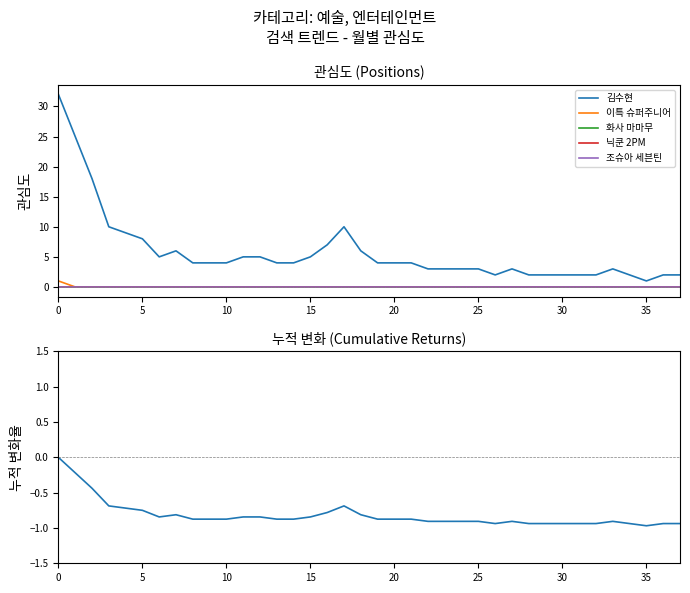

Is it true that 김수현 equals -0.6 at 9?

False